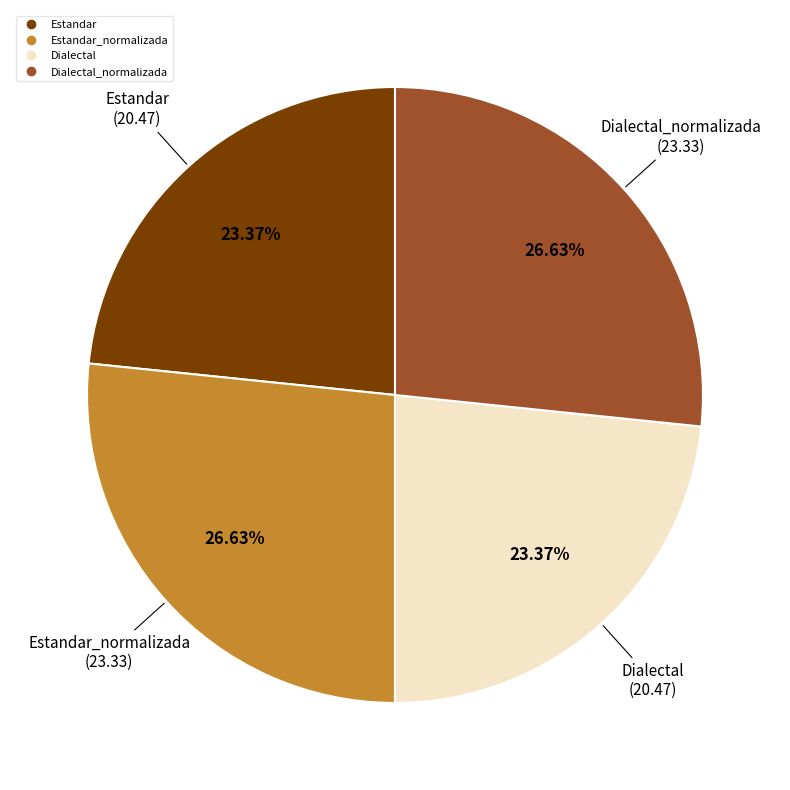

Does any single category account for the majority?

No